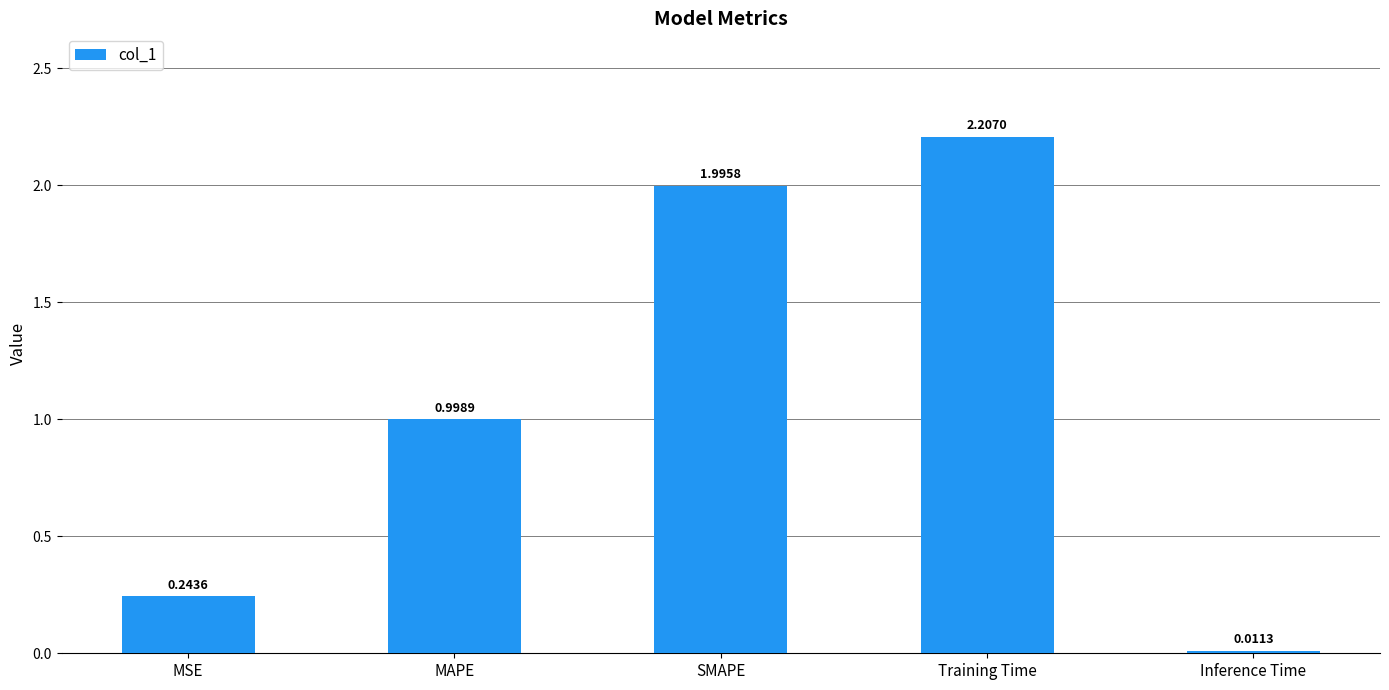

What is the greatest value displayed?

2.2